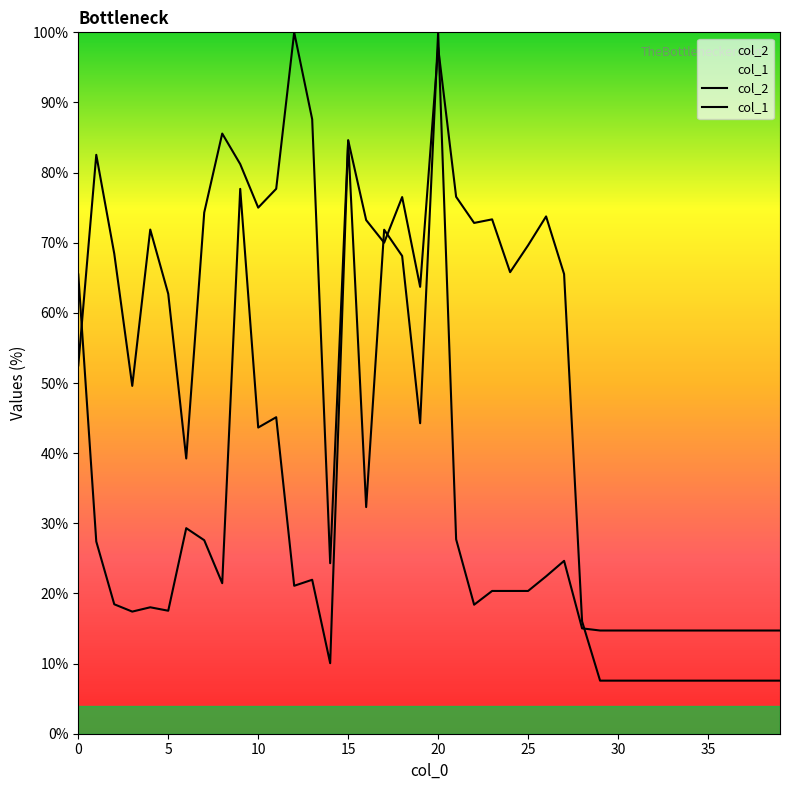

Where is col_1 nearest to the value 55?

11